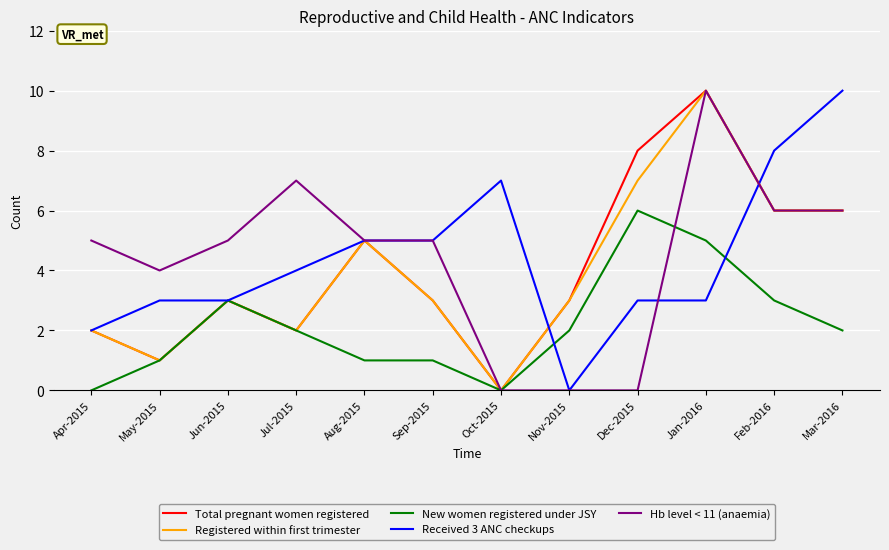

At Dec-2015, list the series in order from largest to smallest.

Total pregnant women registered, Registered within first trimester, New women registered under JSY, Received 3 ANC checkups, Hb level < 11 (anaemia)